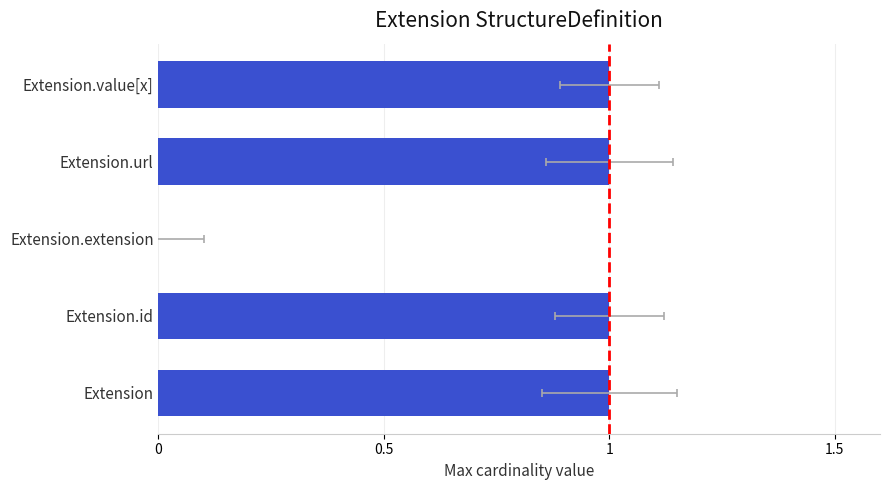

What is the difference between the maximum and minimum values?

1